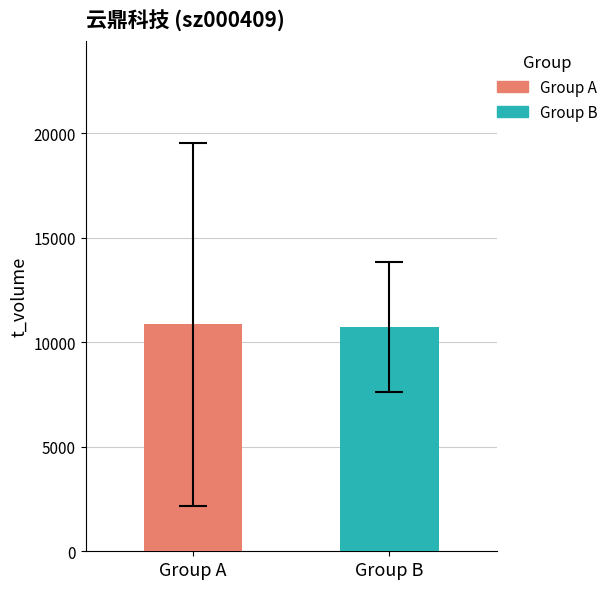

What is the greatest value displayed?

10856.6